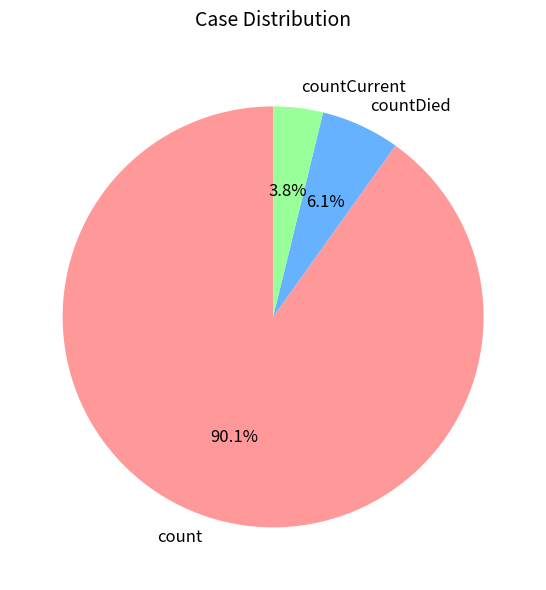

Is there a majority slice in this chart?

Yes